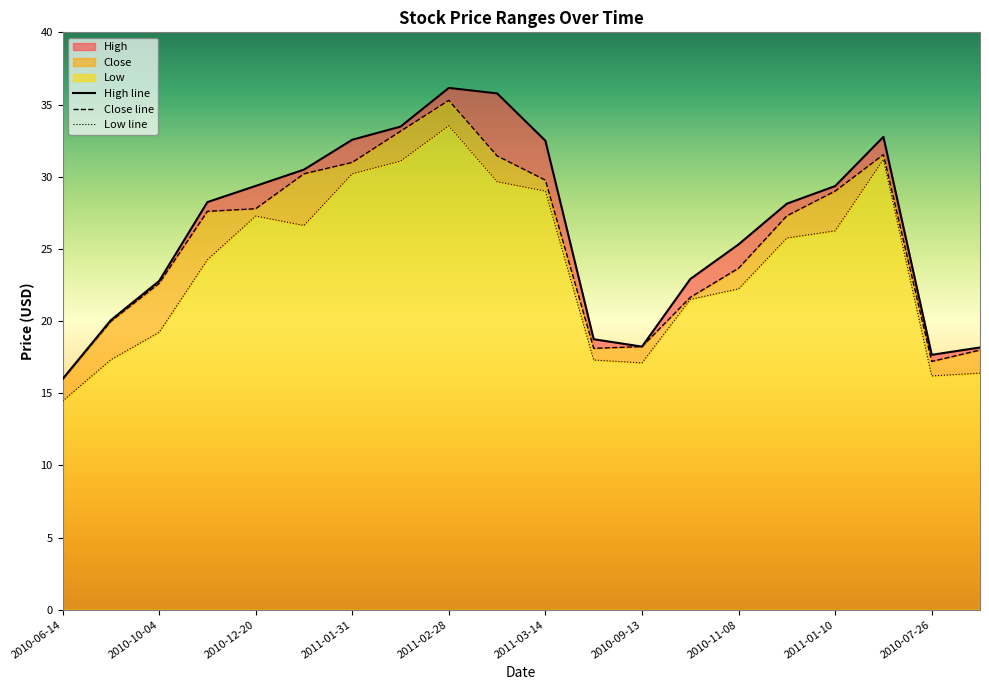

What is the spread (max minus min) of values at 2010-12-06?

2.4